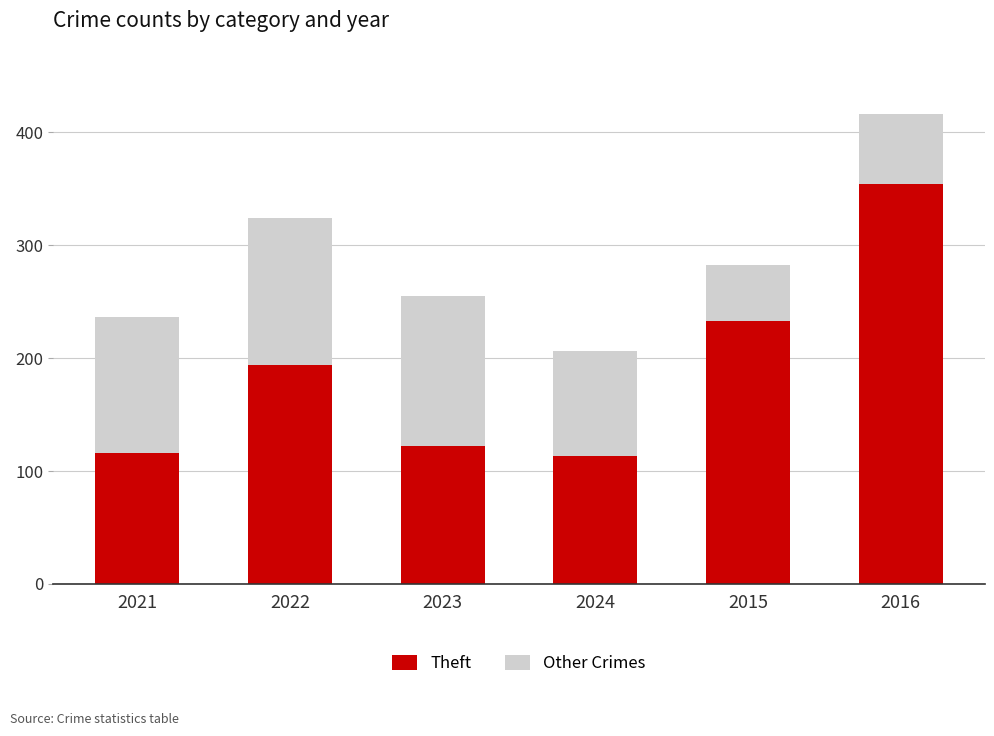

What is the average value of the Theft series?

189